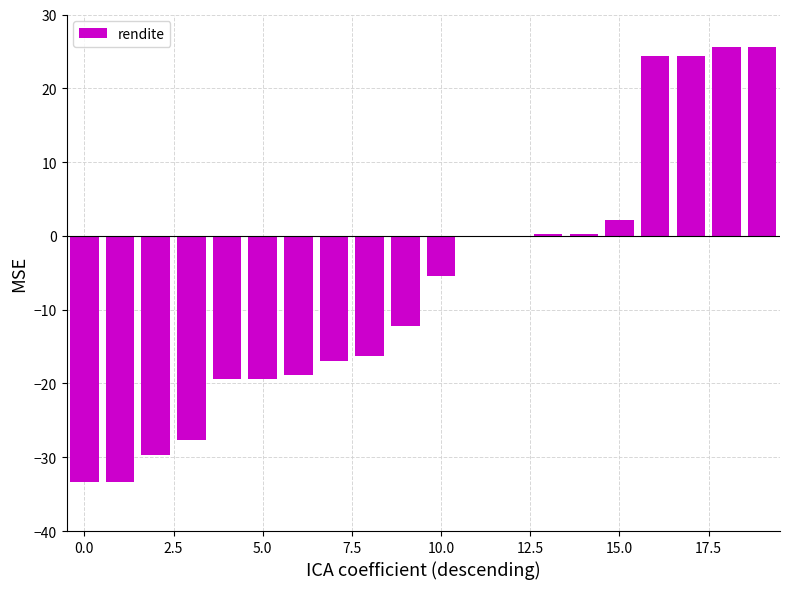

What is the maximum value shown in the chart?

25.6